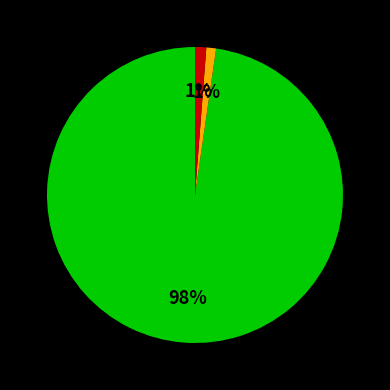

Is there a majority slice in this chart?

Yes